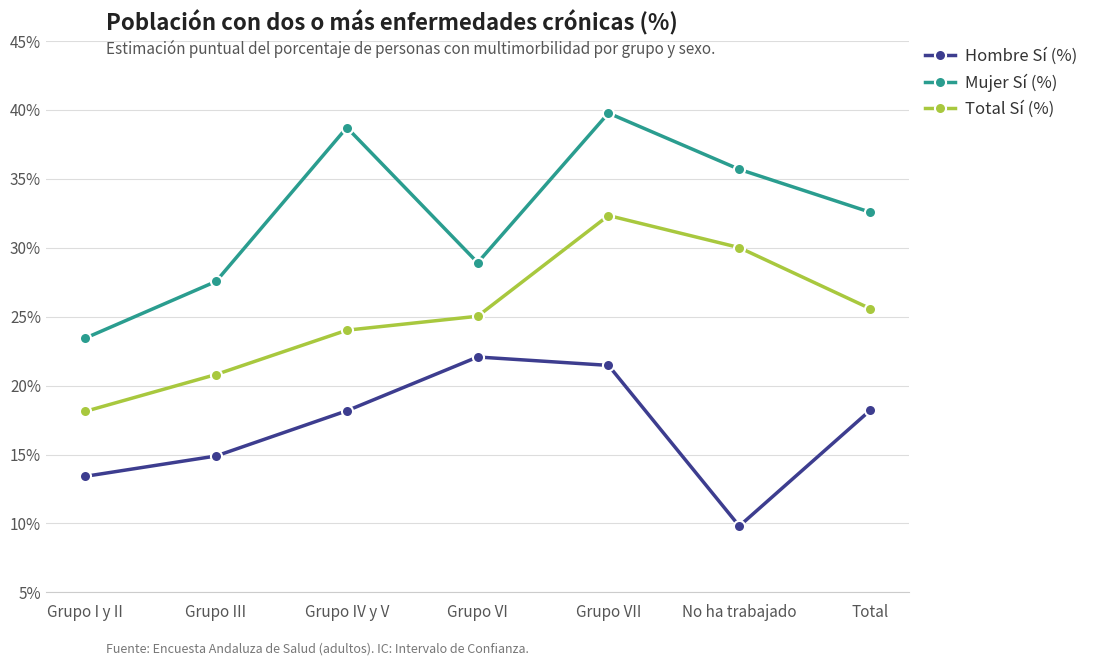

What position from the left is Grupo VI?

4